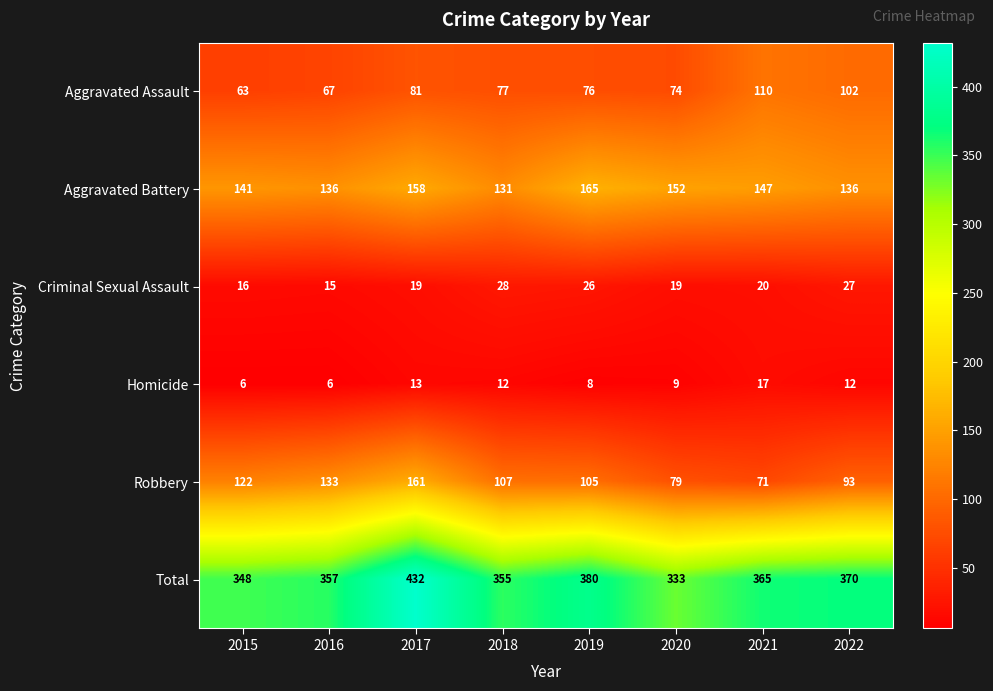

Which series has the widest spread of values?

Total